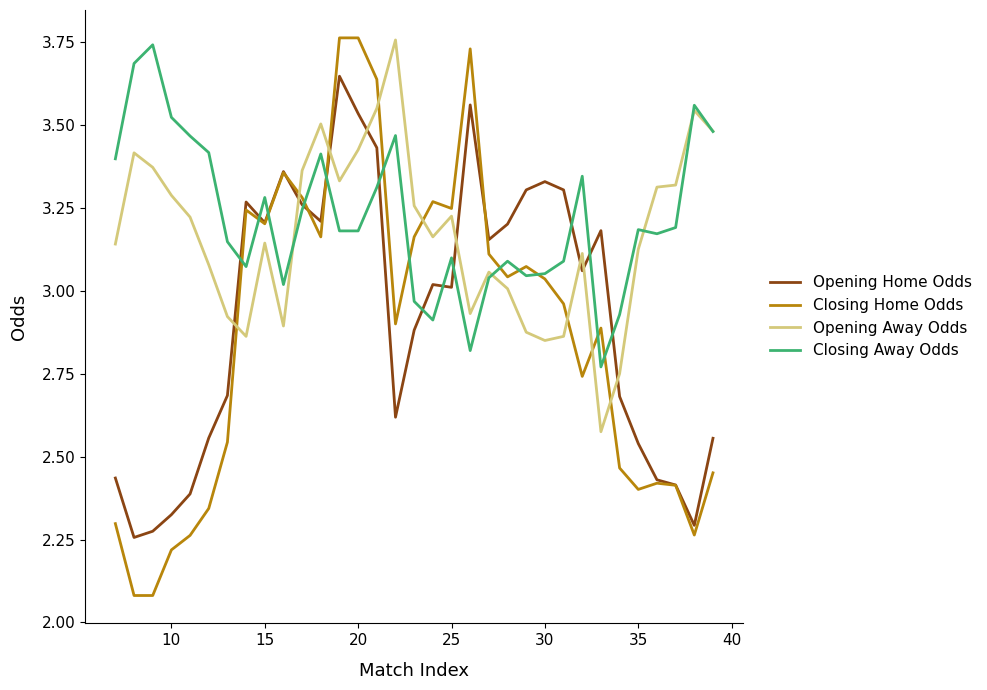

What is the sum of all Opening Home Odds values?

96.4